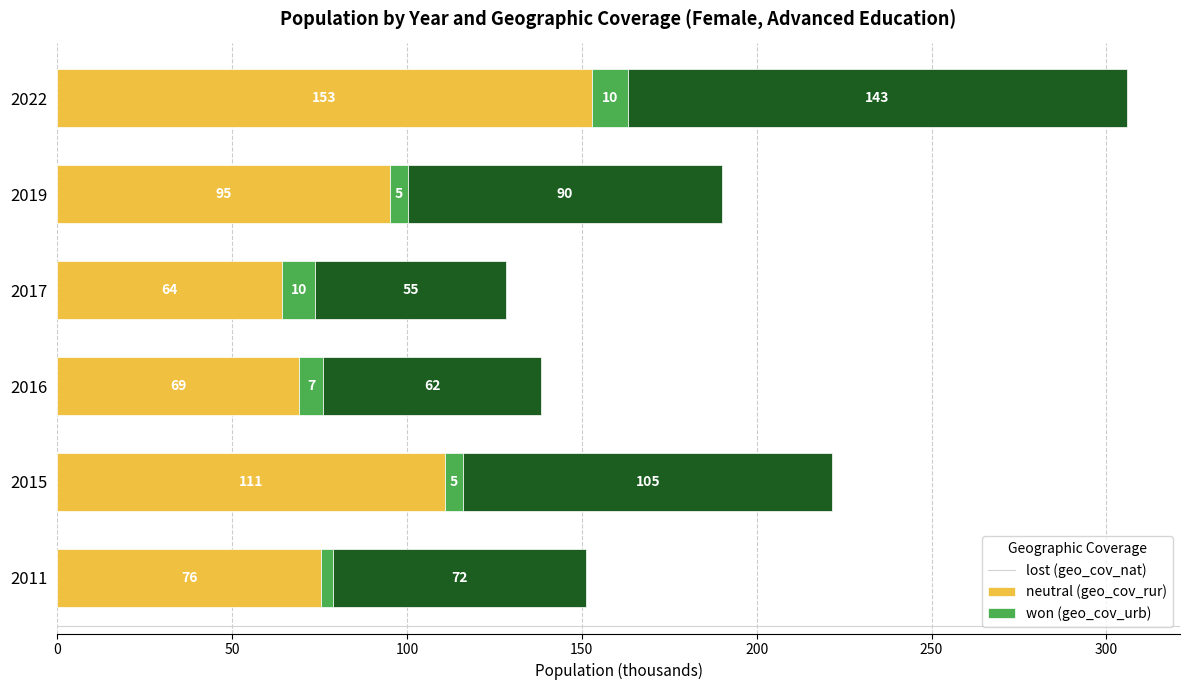

At which category is the sum across all series the highest?

2022